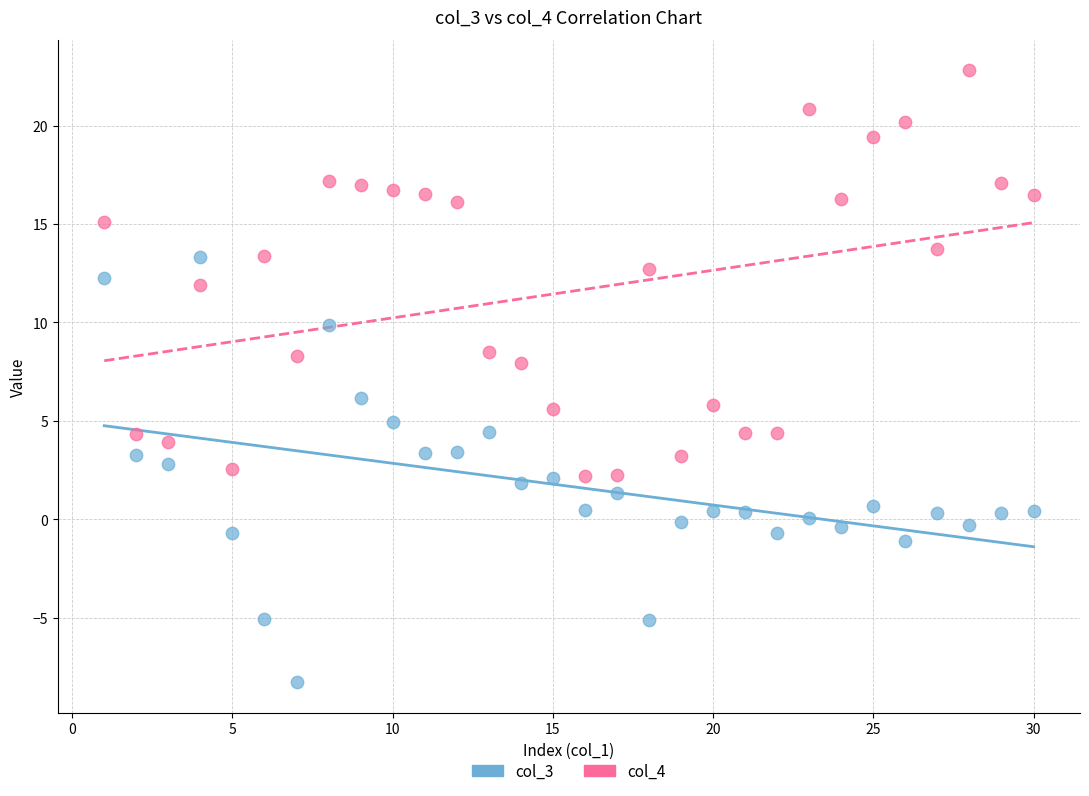

Which series reaches the minimum Y coordinate?

col_3